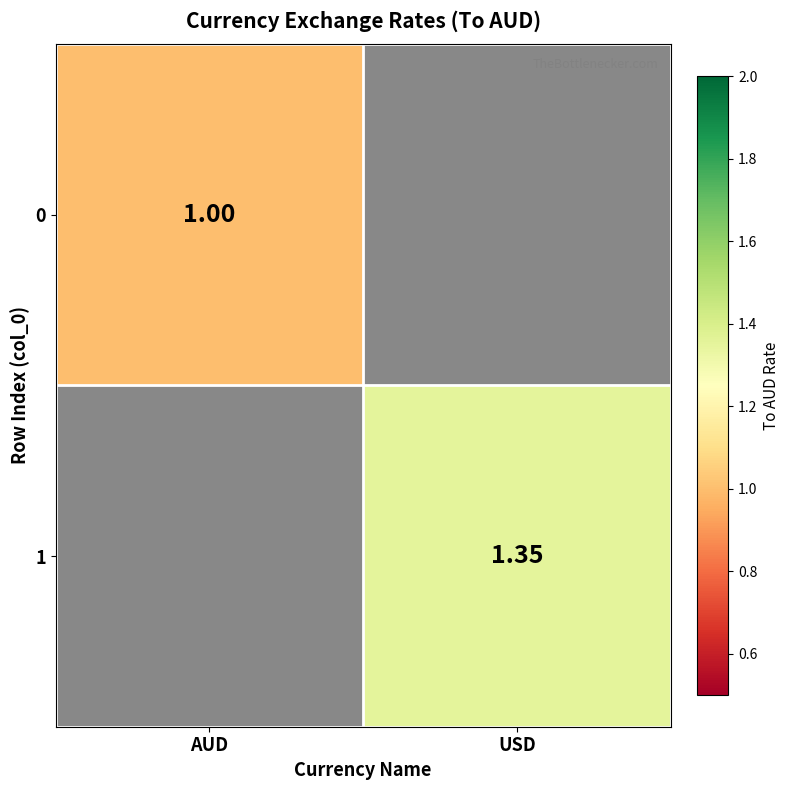

At how many categories does at least one series exceed 1?

1